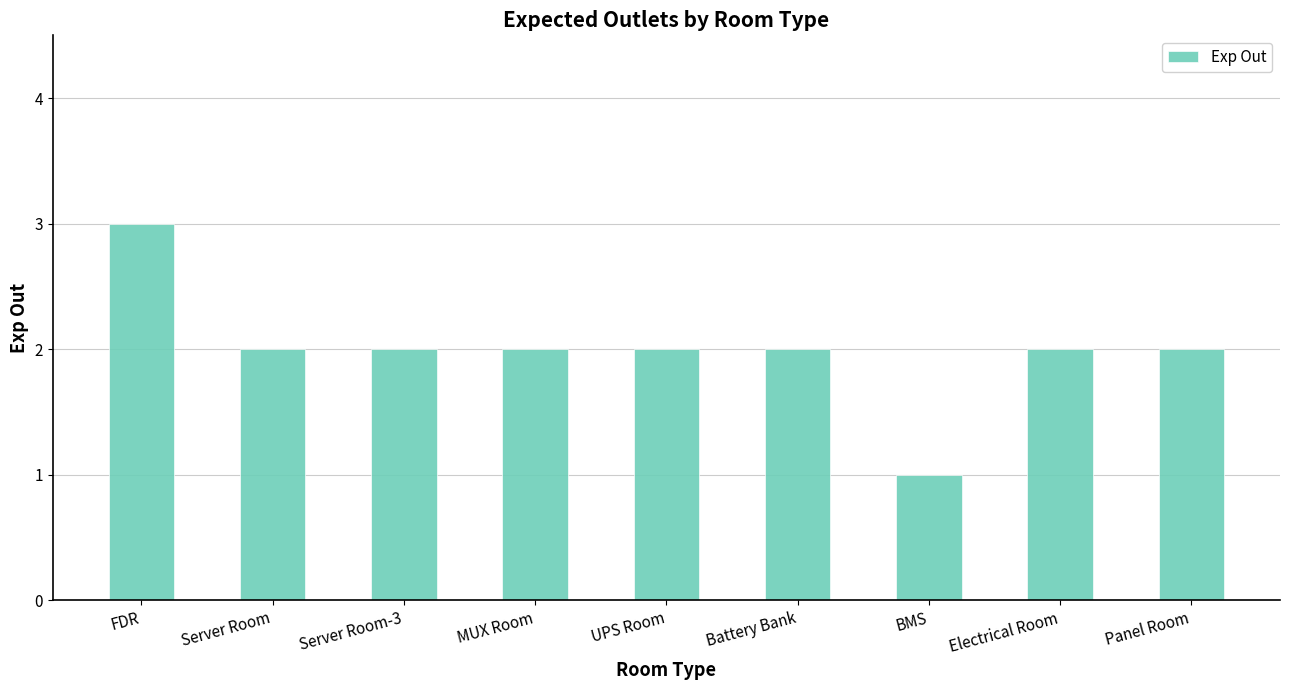

Is it true that the value at Battery Bank is 2?

True